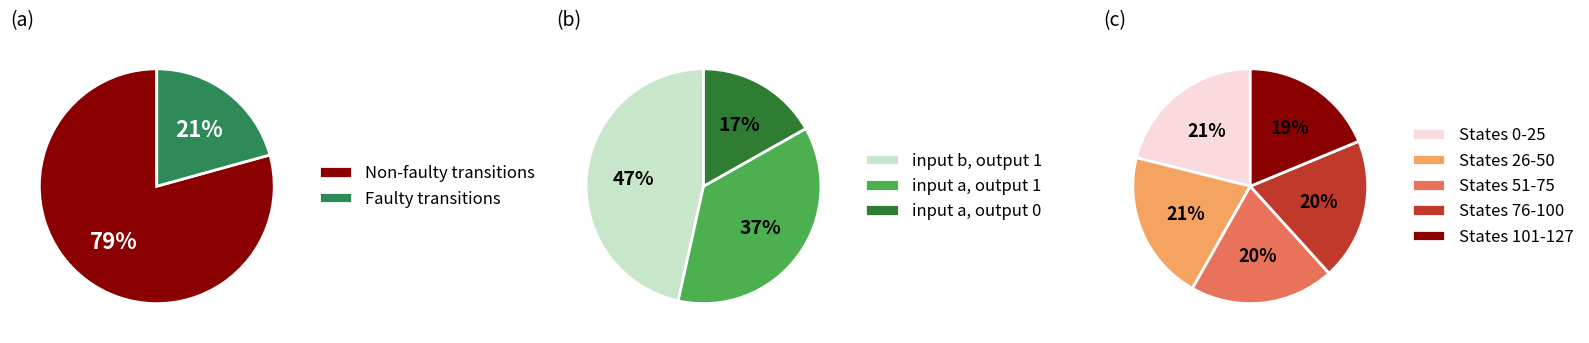

Is it true that 14 is 1% of the pie?

False